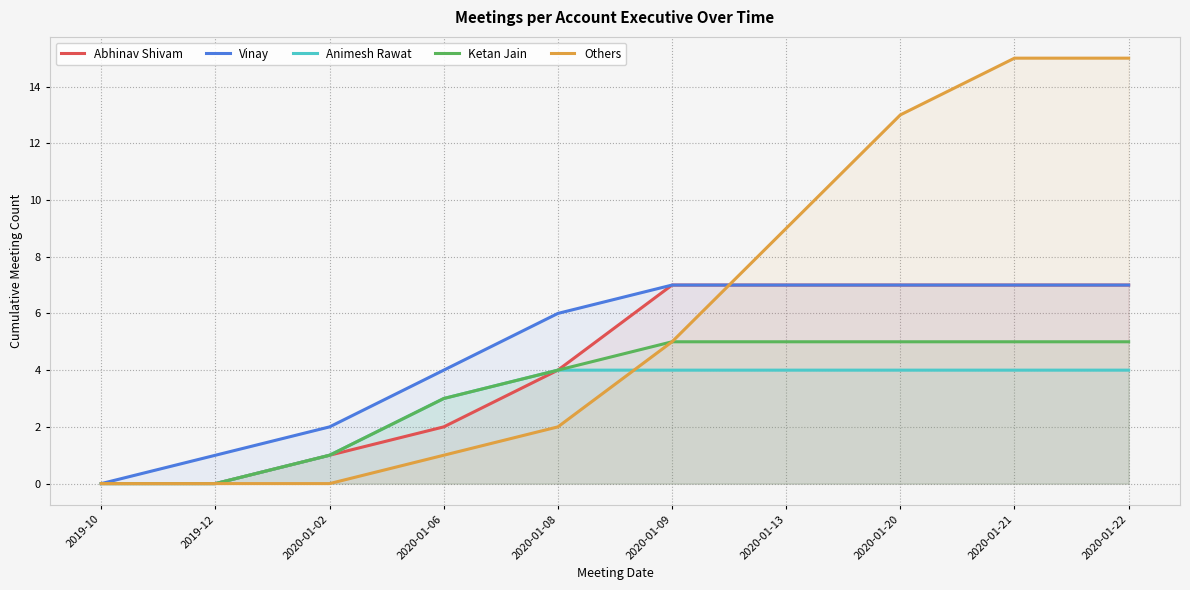

List the labels in order of Abhinav Shivam value, largest first.

2020-01-09, 2020-01-13, 2020-01-20, 2020-01-21, 2020-01-22, 2020-01-08, 2020-01-06, 2020-01-02, 2019-10, 2019-12